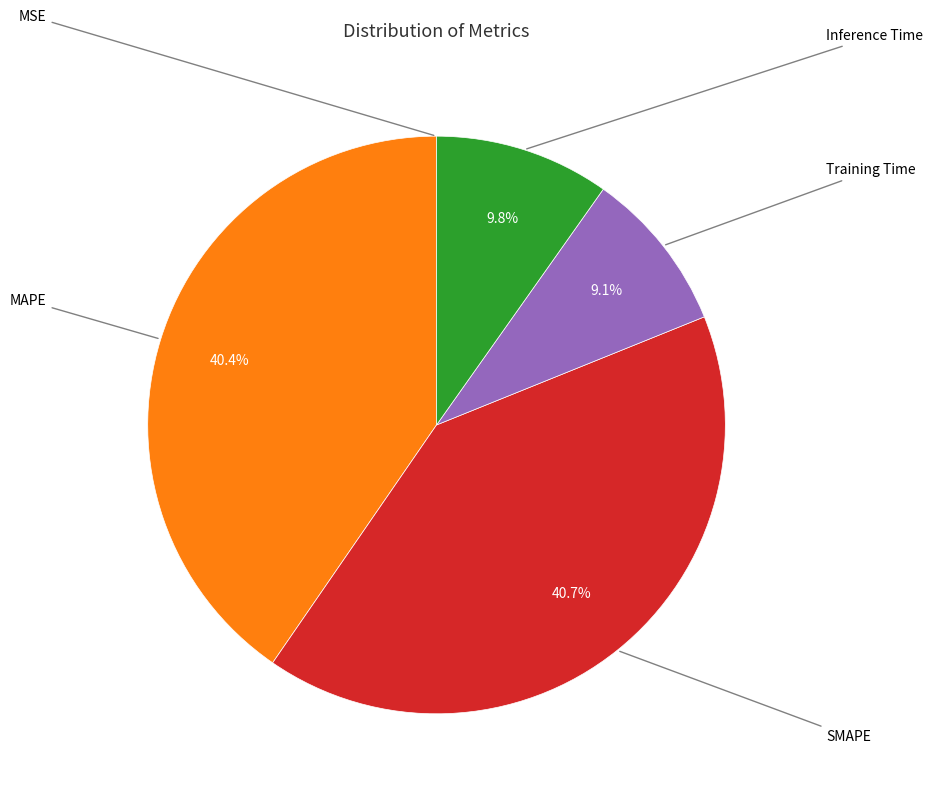

Is there any slice that represents more than half of the pie?

No